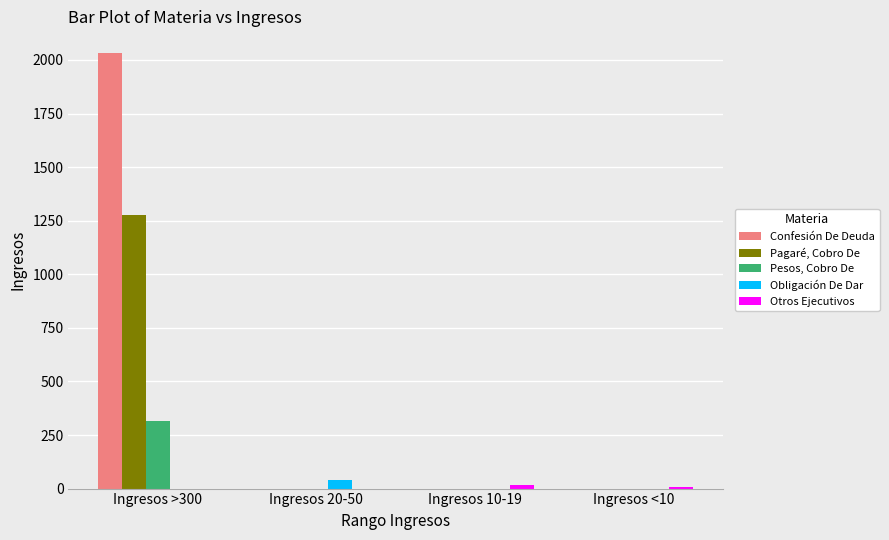

At which category does the chart reach its peak across all series?

Ingresos >300